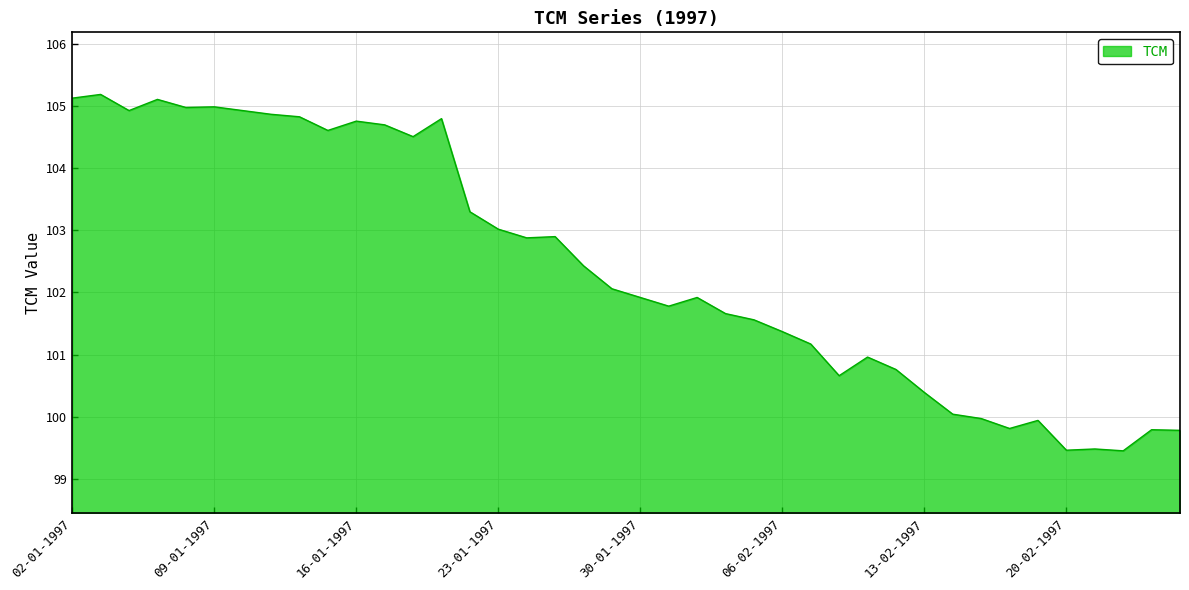

What is the maximum value shown in the chart?

105.2